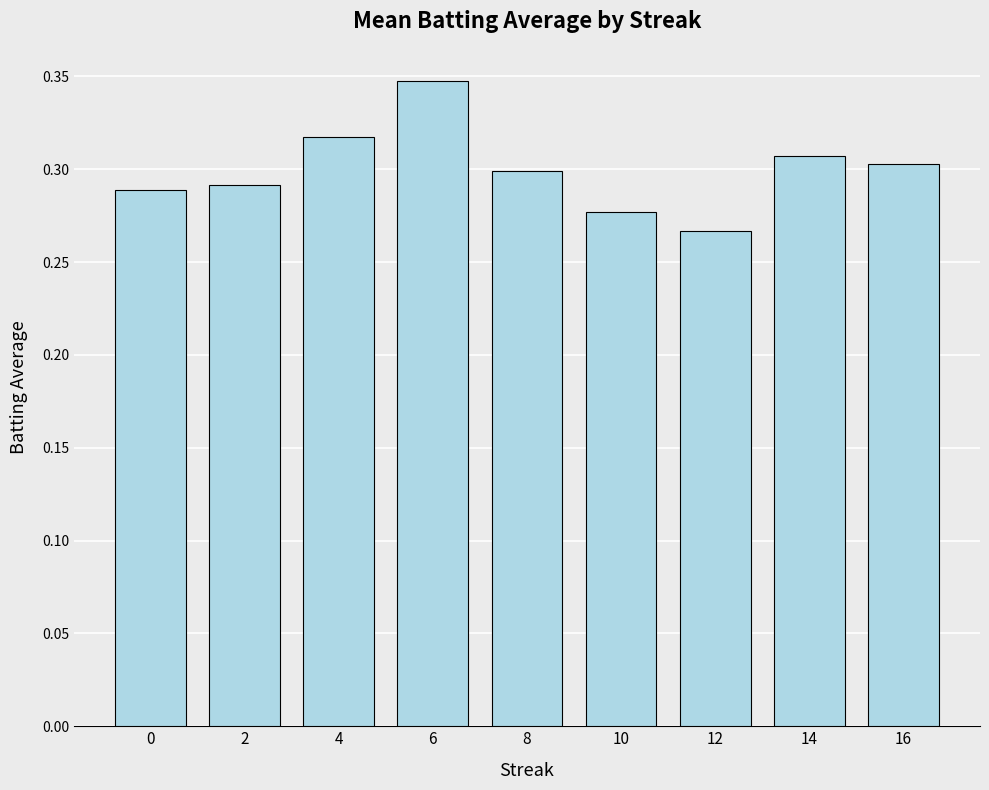

Does the chart contain any negative values?

No